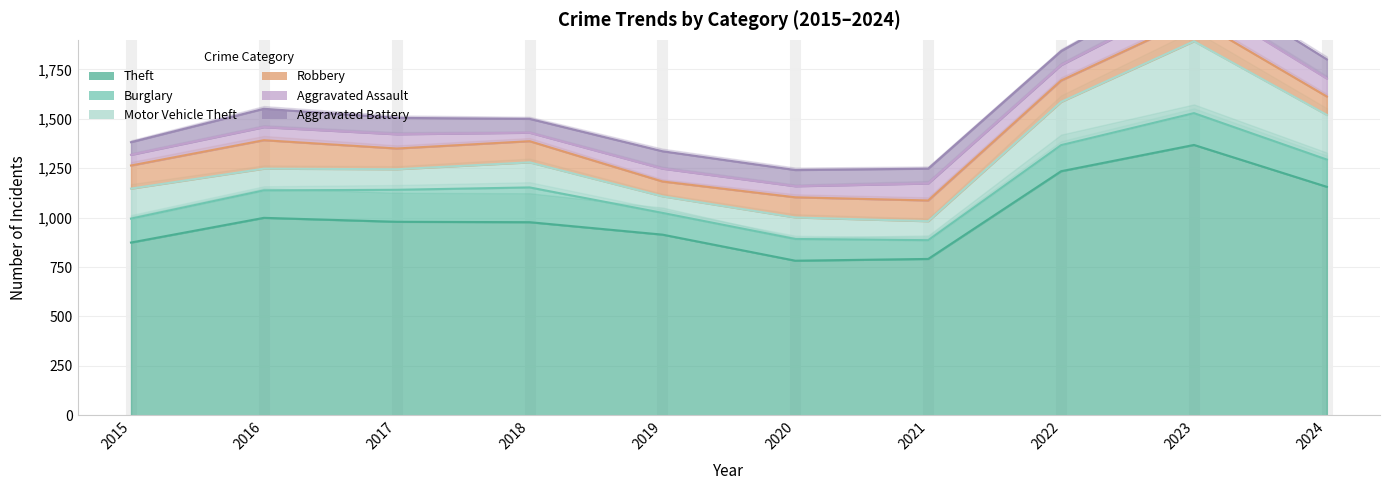

What is the highest value of the Theft series?

1368